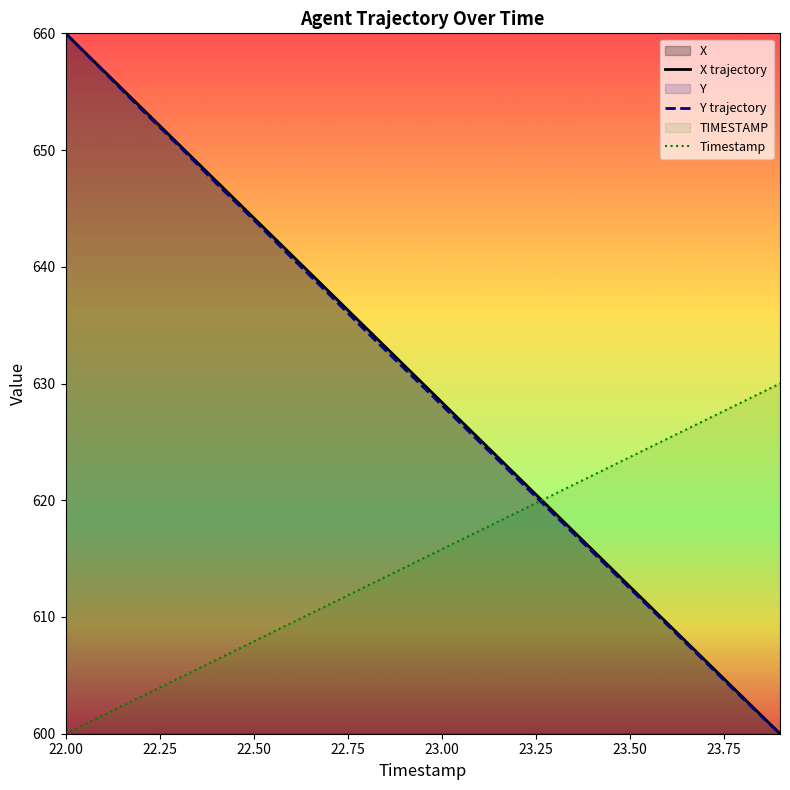

After their last crossing, which series has the higher values: Y trajectory or Timestamp?

Timestamp